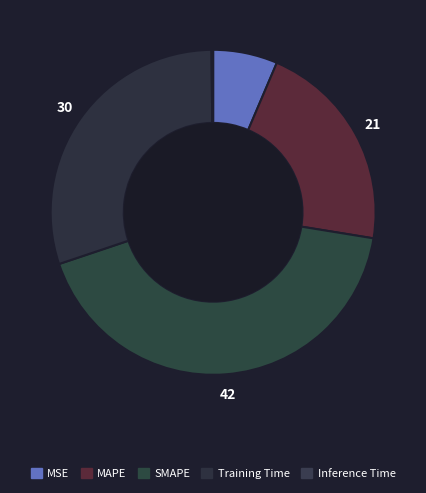

What portion of the pie excludes Inference Time?

99.8%